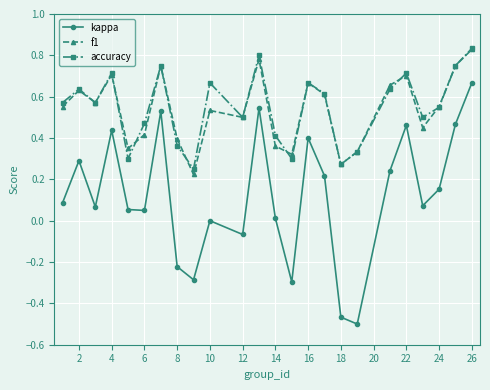

True or false: kappa has more than 2 interior local peaks.

True